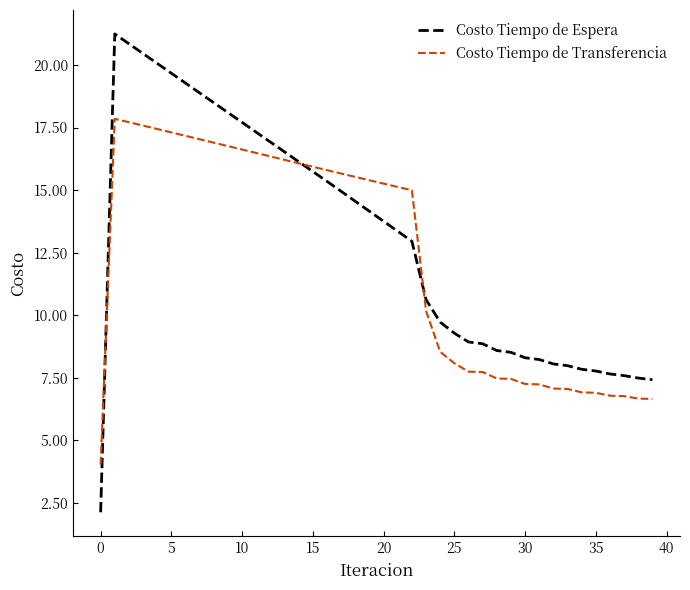

Is this an area chart (filled region under the line)?

No